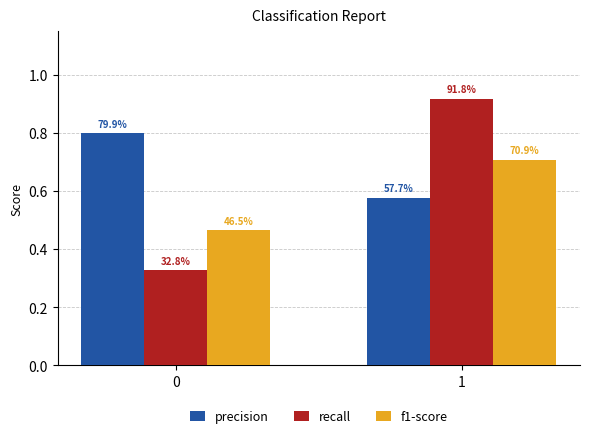

Are the bars grouped side by side (vs. stacked)?

Yes